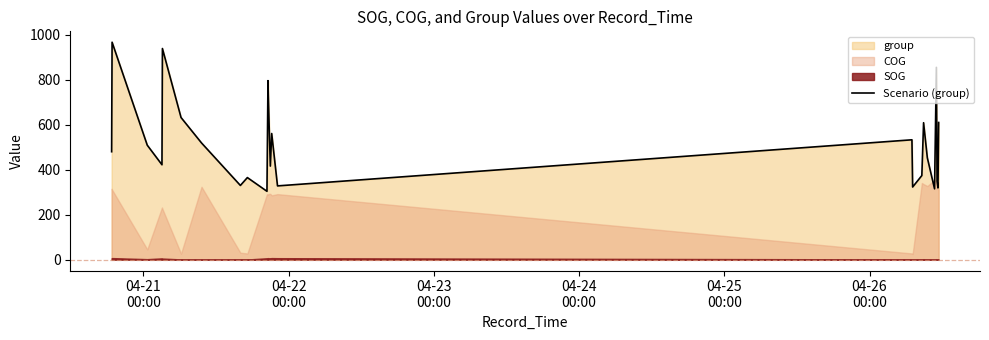

What is the minimum value for Scenario (group)?

304